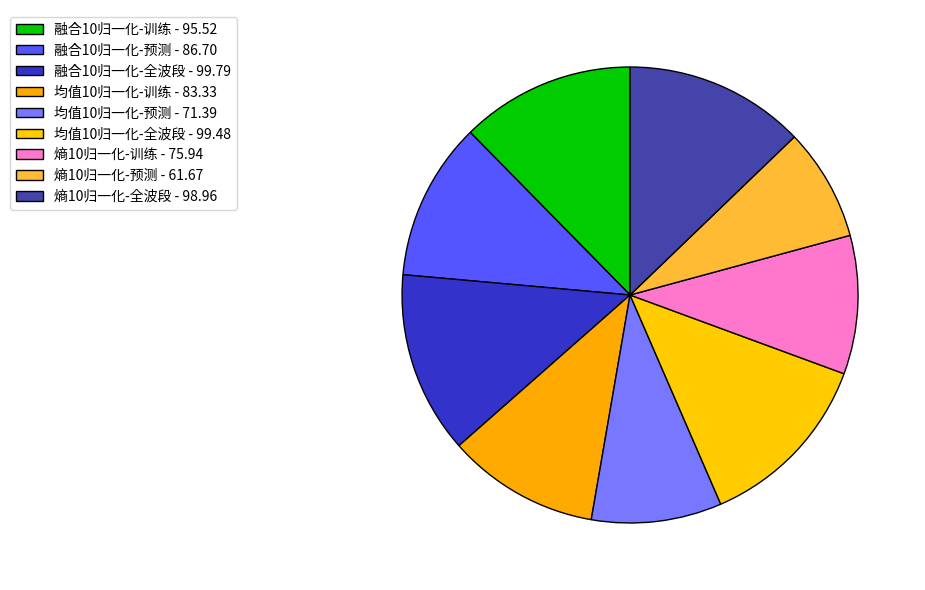

To the nearest percent, what percentage of the pie is 均值10归一化-预测?

9%